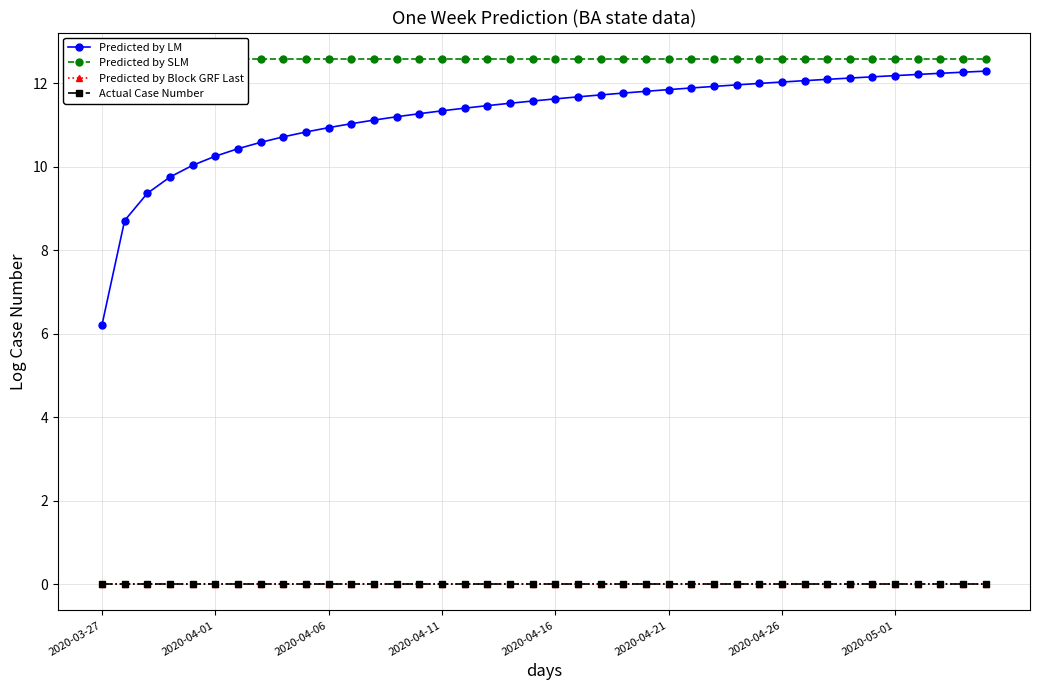

What is the spread (max minus min) of values at 2020-04-26?

12.6